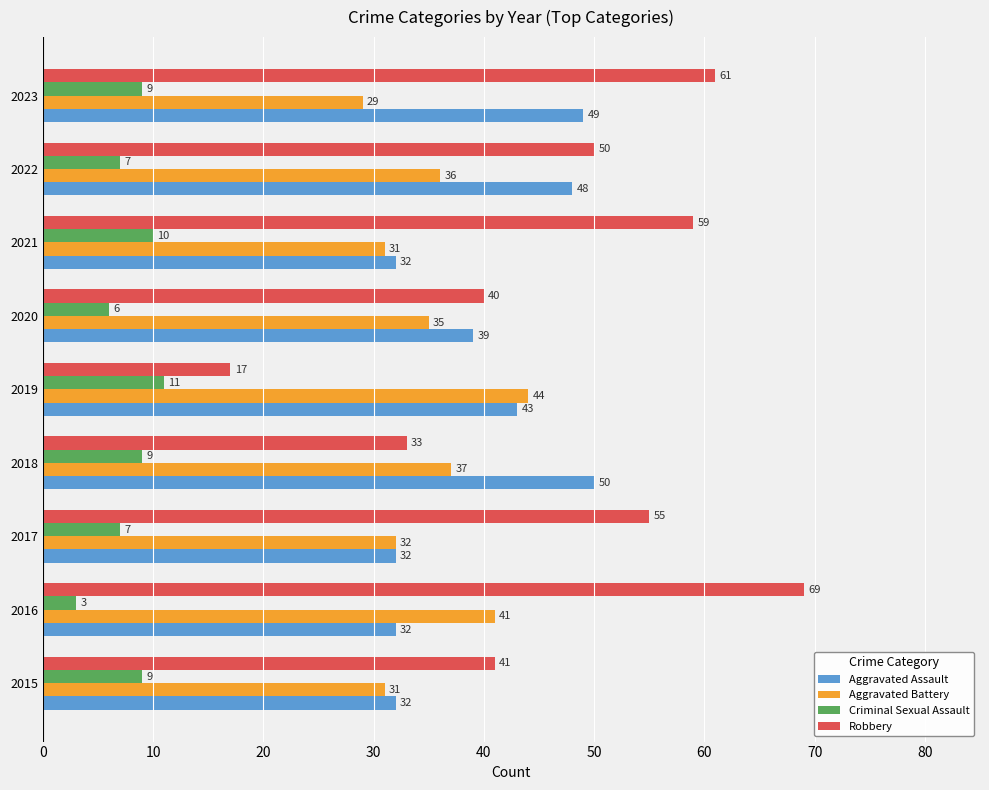

At which label does Robbery reach its peak?

2016